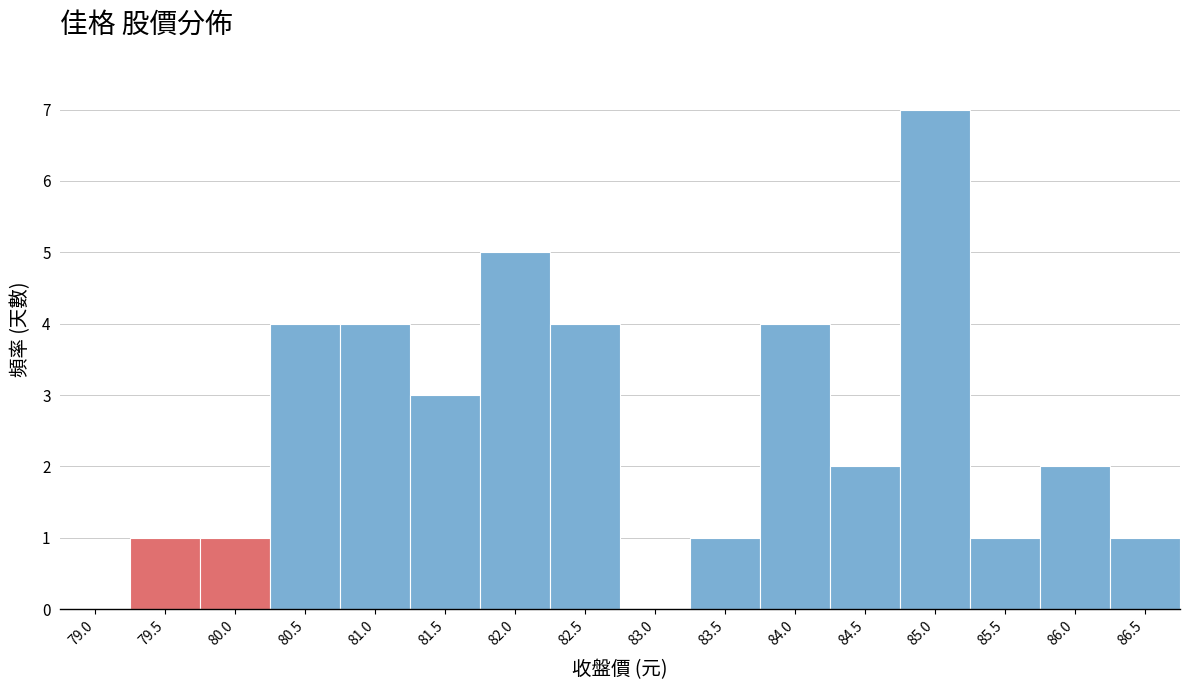

Reading left to right, list all the values displayed in this chart.

79.0=0	79.5=1	80.0=1	80.5=4	81.0=4	81.5=3	82.0=5	82.5=4	83.0=0	83.5=1	84.0=4	84.5=2	85.0=7	85.5=1	86.0=2	86.5=1